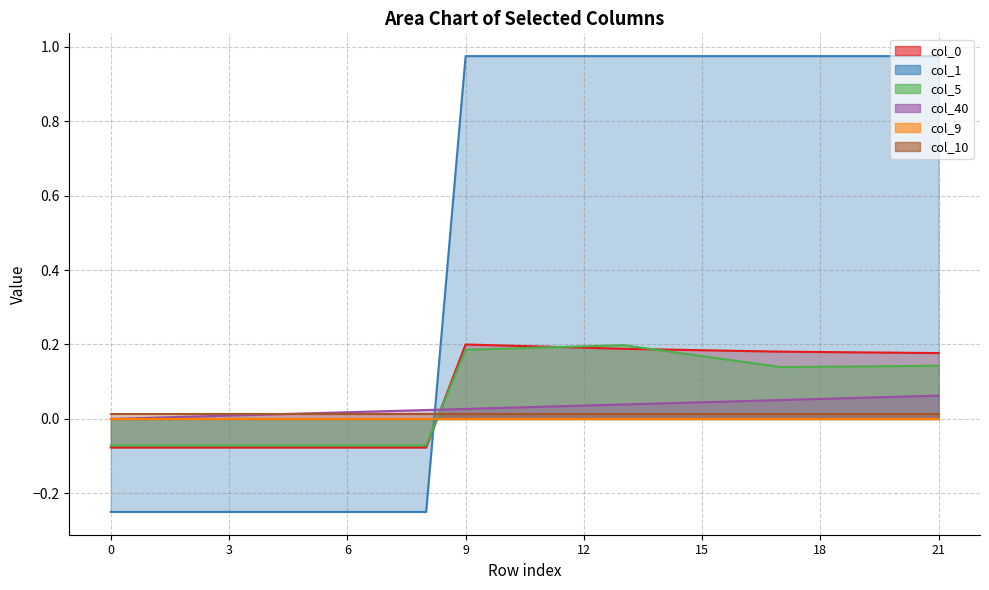

What is the smallest value displayed?

-0.2